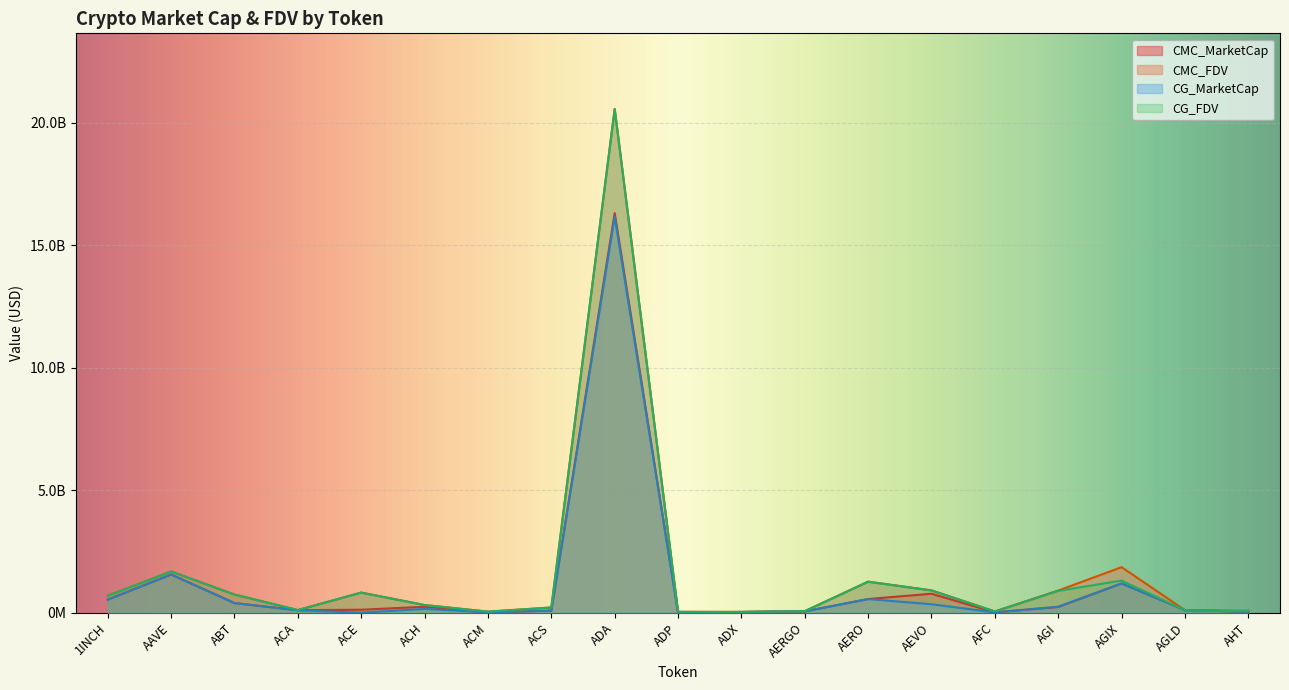

The value of CG_MarketCap at 1INCH is 532833368.0. True or false?

True